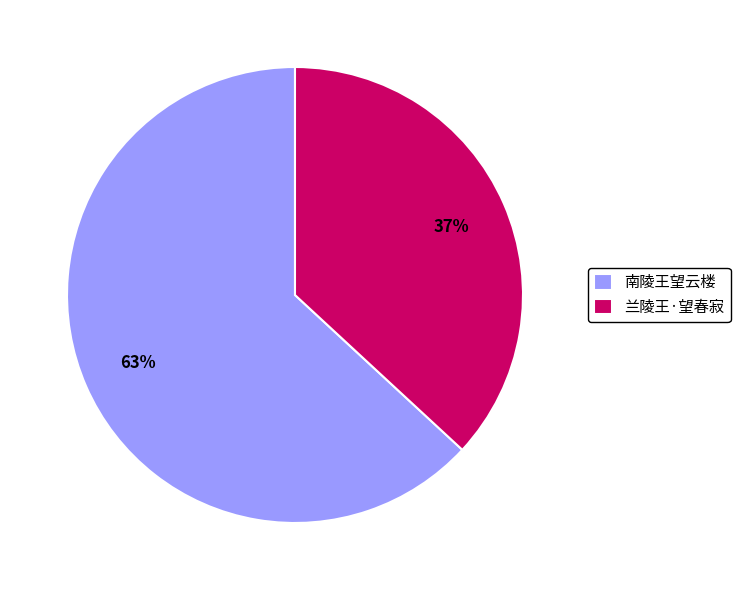

Rank the categories by value from highest to lowest.

南陵王望云楼, 兰陵王·望春寂